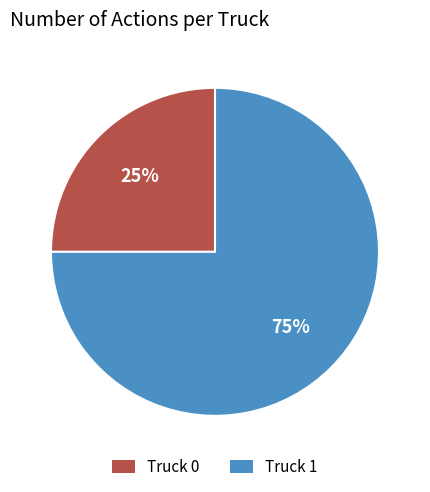

Do Truck 1 and Truck 0 together represent more than half of the pie?

Yes